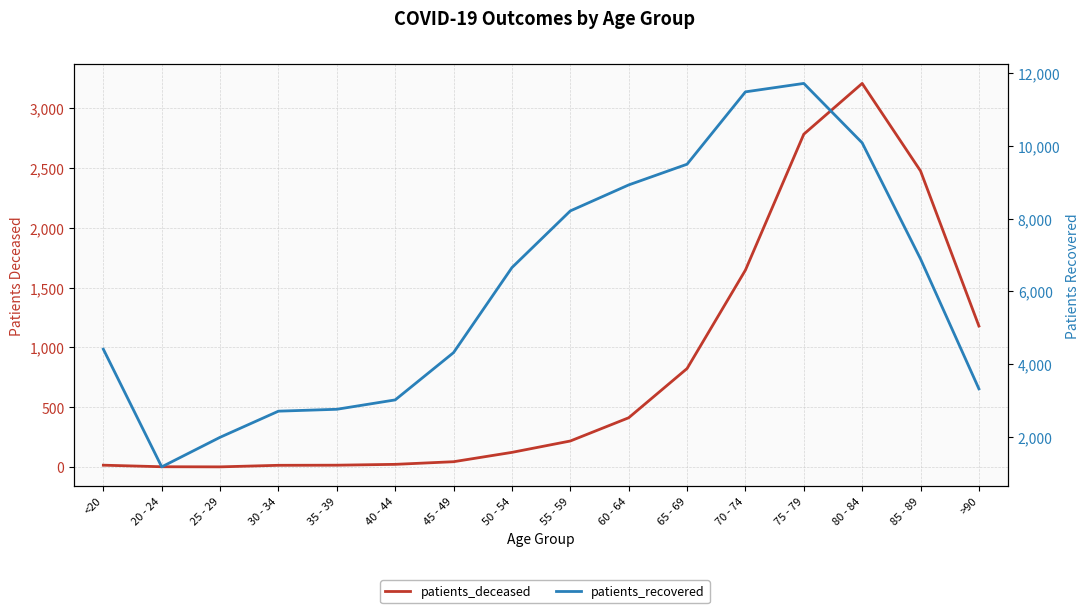

At which label does patients_deceased reach its minimum?

25 - 29